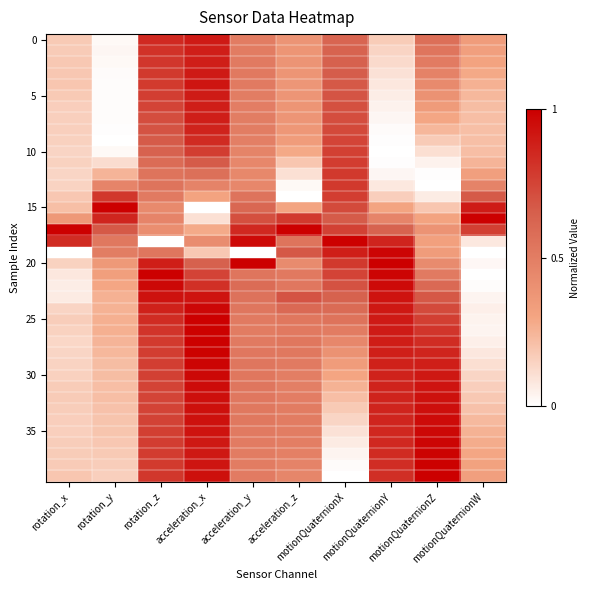

At which category does the chart reach its minimum across all series?

rotation_y